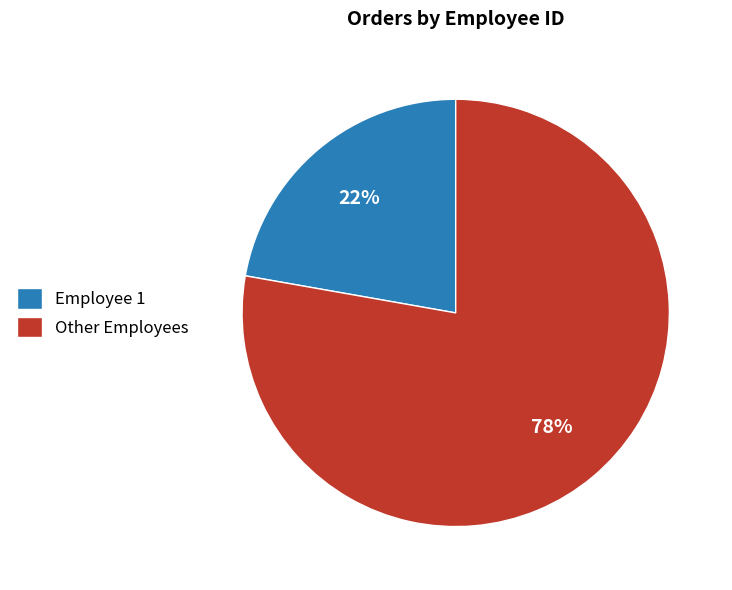

Combined, do Employee 1 and Other Employees account for over 50%?

Yes